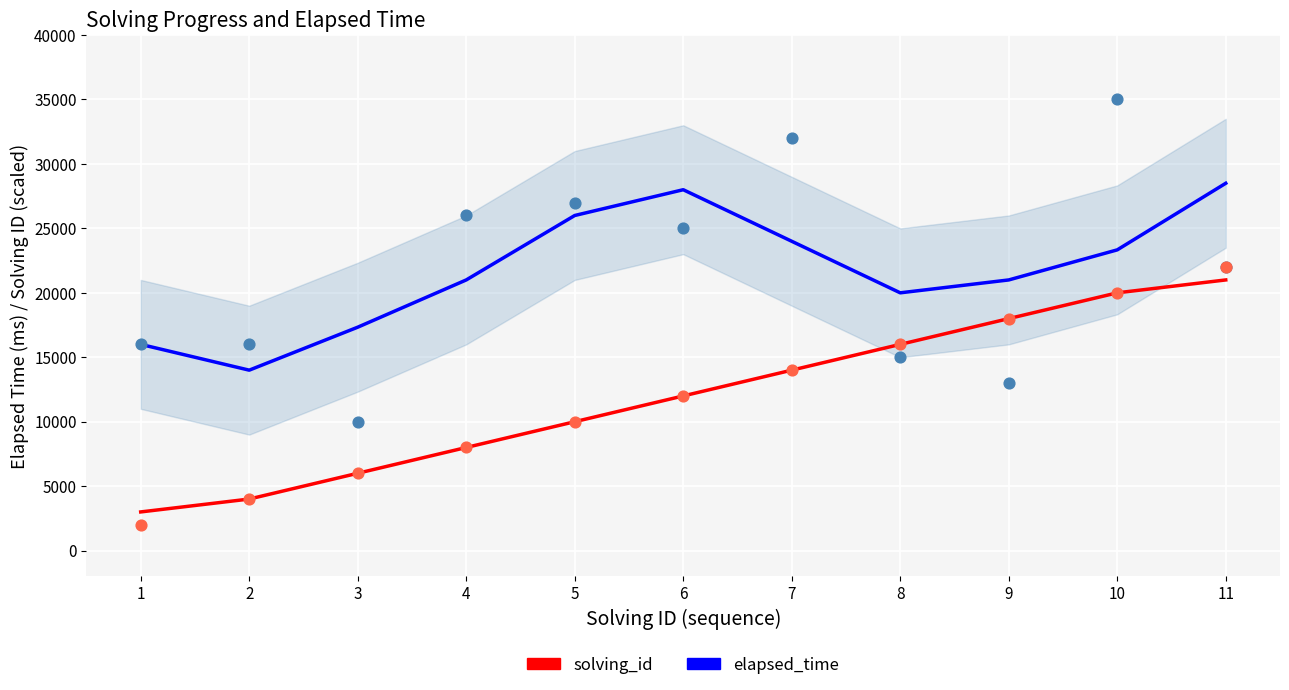

Is the value of solving_id at 5 greater than the value of elapsed_time at 9?

No